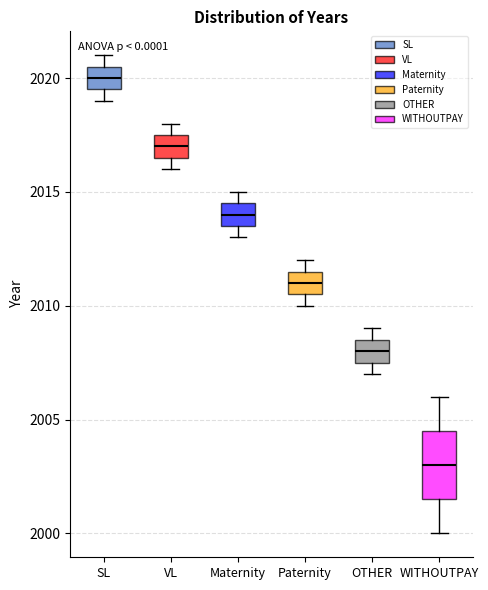

Which box's median line is the lowest?

WITHOUTPAY